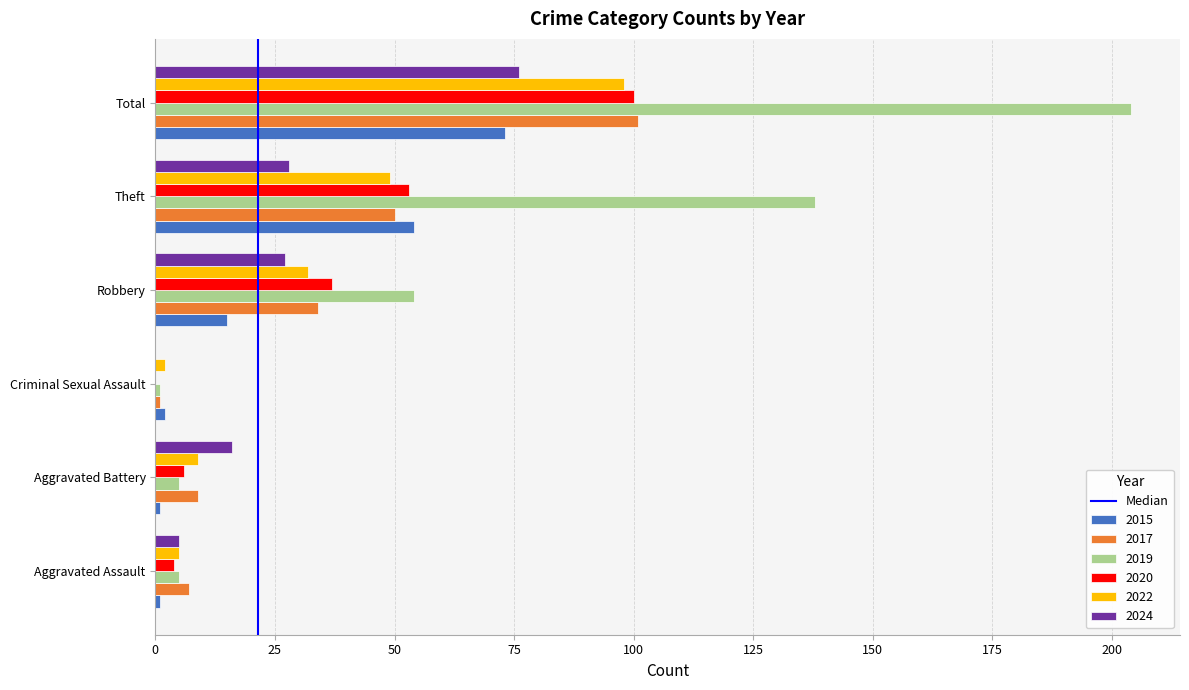

Which category has the highest value across all series?

Total